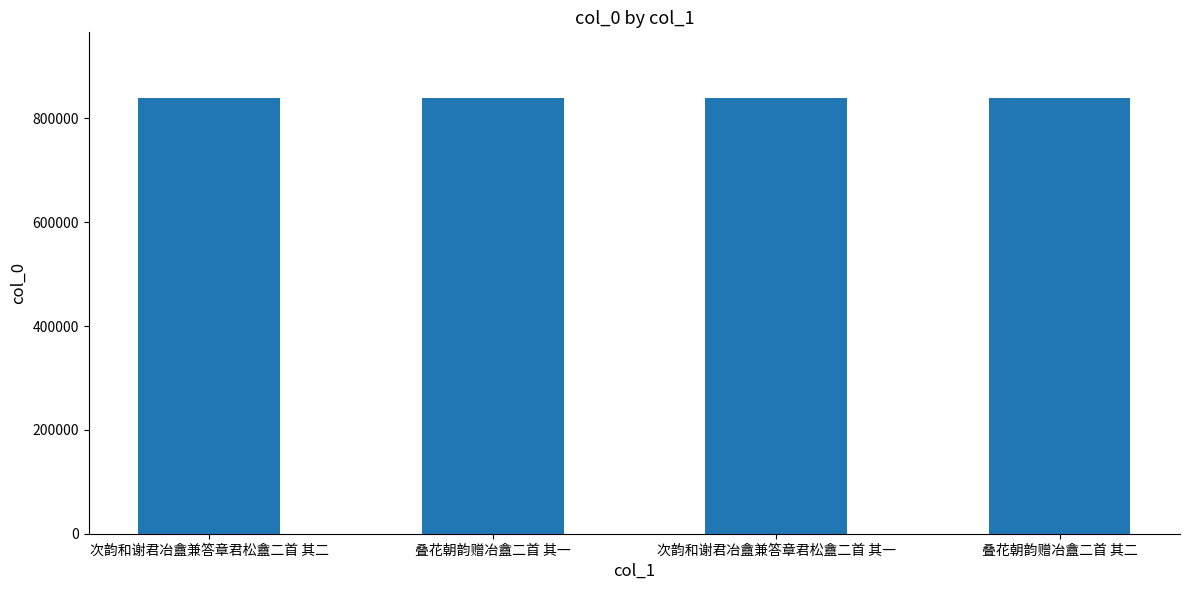

What is the minimum value shown in the chart?

839764